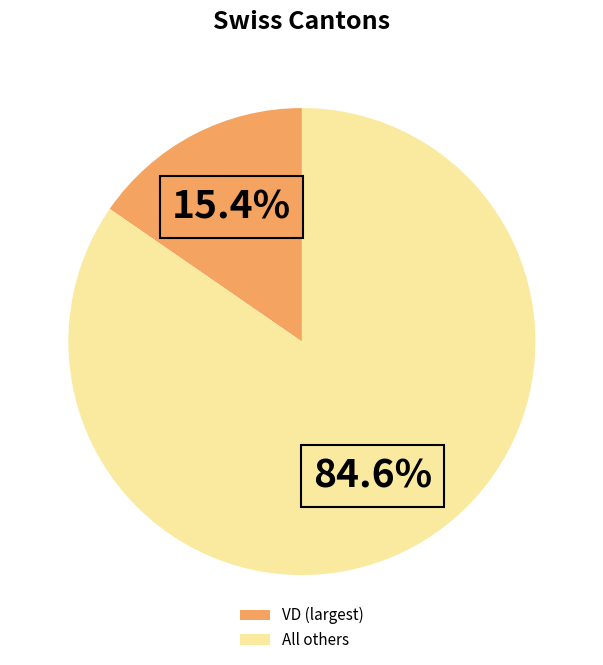

Which has a higher value, VD (largest) or All others?

All others